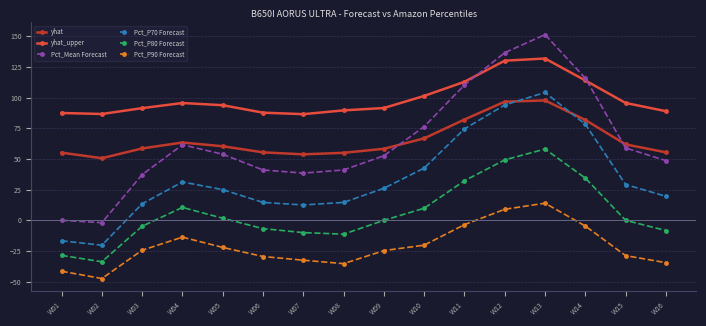

Where is the first local minimum for yhat?

W02